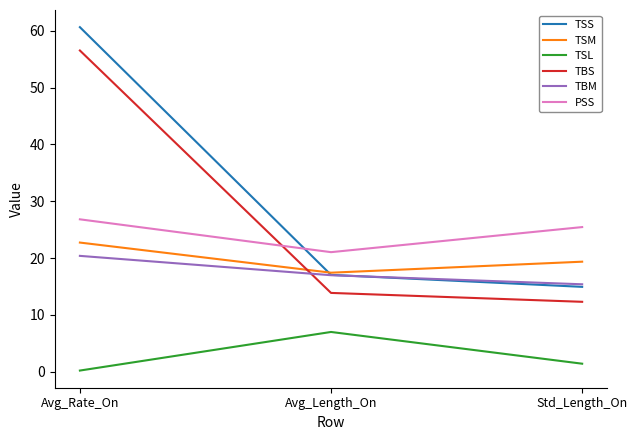

At how many categories does at least one series exceed 1?

3